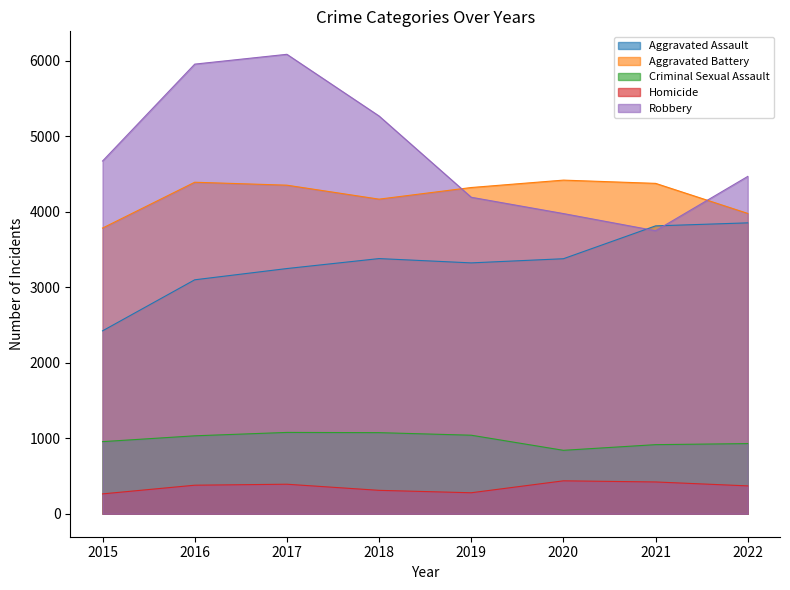

What is the sum of all Aggravated Assault values?

26509